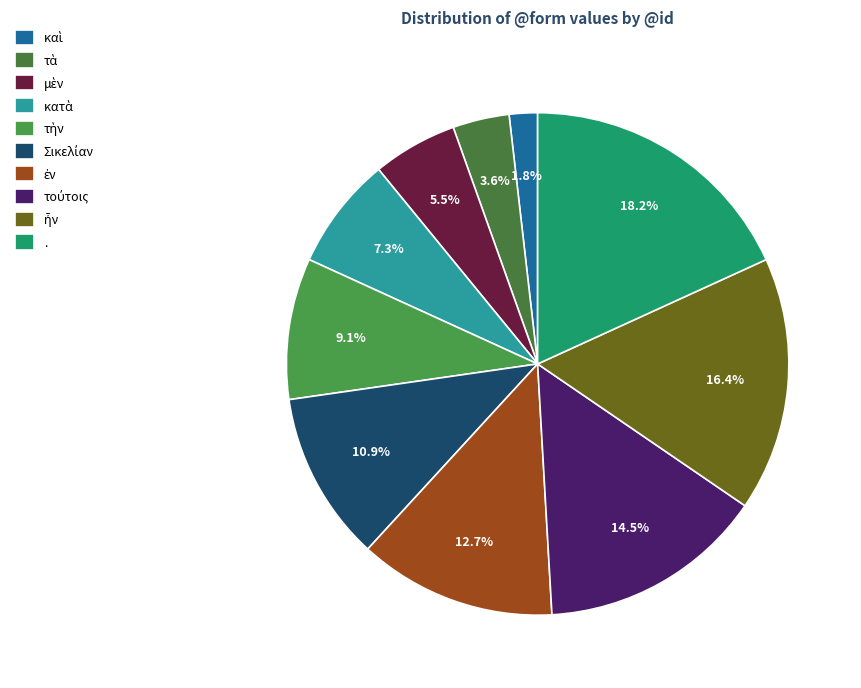

True or false: κατὰ accounts for 1% of the total.

False